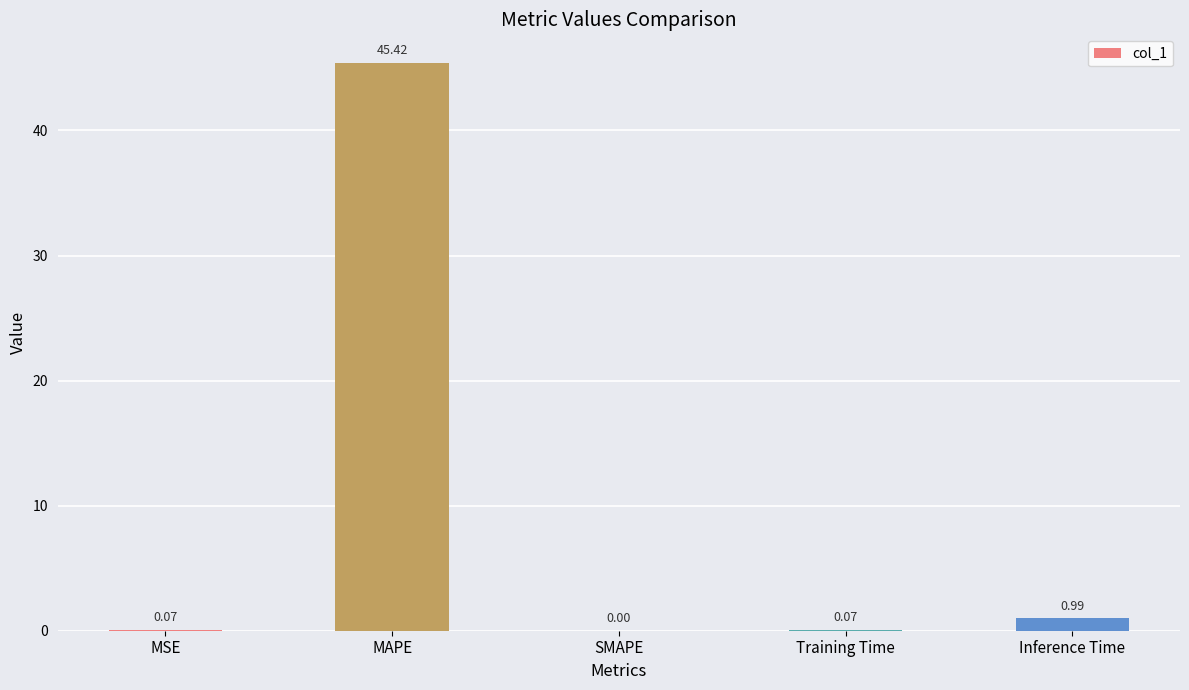

Which has a higher value, Inference Time or Training Time?

Inference Time